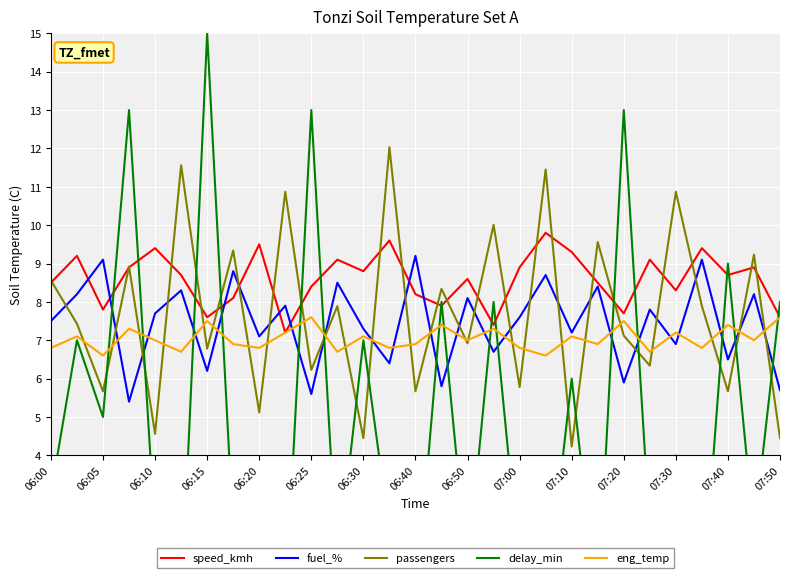

The value of eng_temp at 06:00 is 1.4. True or false?

False